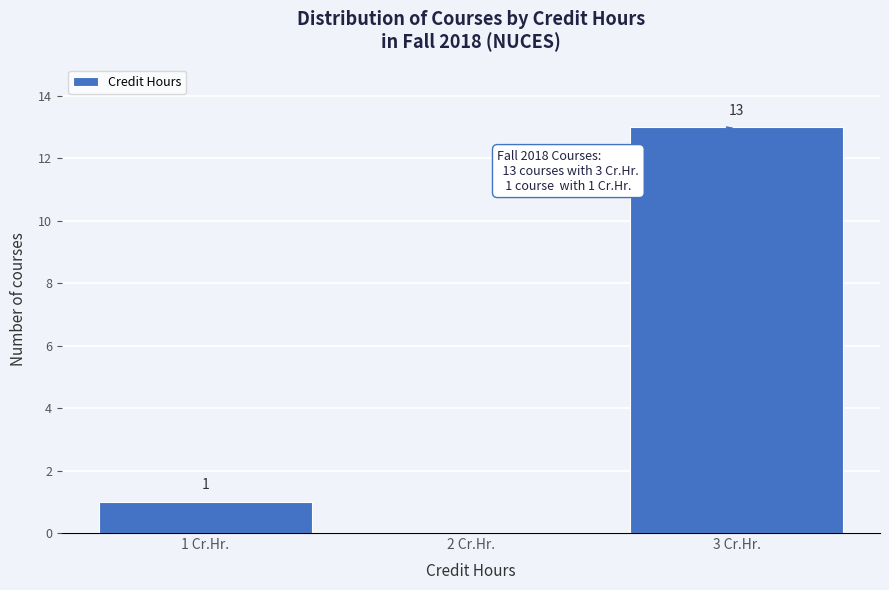

Reading left to right, list all the values displayed in this chart.

1 Cr.Hr.=1	2 Cr.Hr.=0	3 Cr.Hr.=13